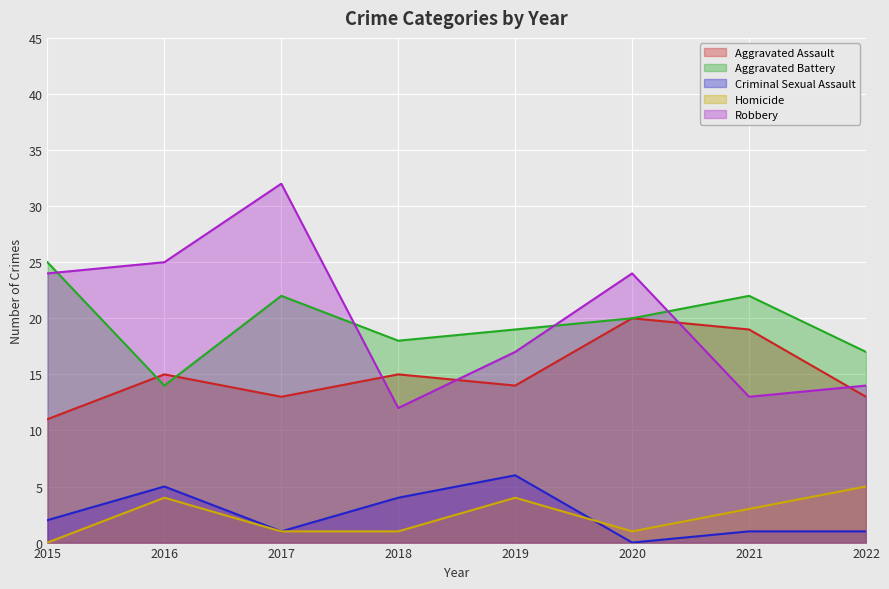

Reading right to left, list all the values displayed in this chart.

Aggravated Assault: 2022=13	2021=19	2020=20	2019=14	2018=15	2017=13	2016=15	2015=11
Aggravated Battery: 2022=17	2021=22	2020=20	2019=19	2018=18	2017=22	2016=14	2015=25
Criminal Sexual Assault: 2022=1	2021=1	2020=0	2019=6	2018=4	2017=1	2016=5	2015=2
Homicide: 2022=5	2021=3	2020=1	2019=4	2018=1	2017=1	2016=4	2015=0
Robbery: 2022=14	2021=13	2020=24	2019=17	2018=12	2017=32	2016=25	2015=24